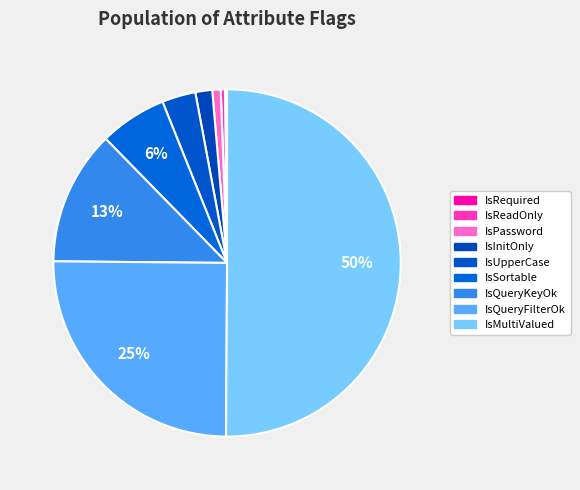

How many segments does this pie chart have?

9